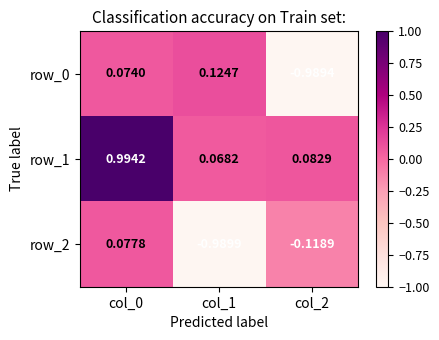

What is the sum of the row_2 values at col_0 and col_1?

-0.9